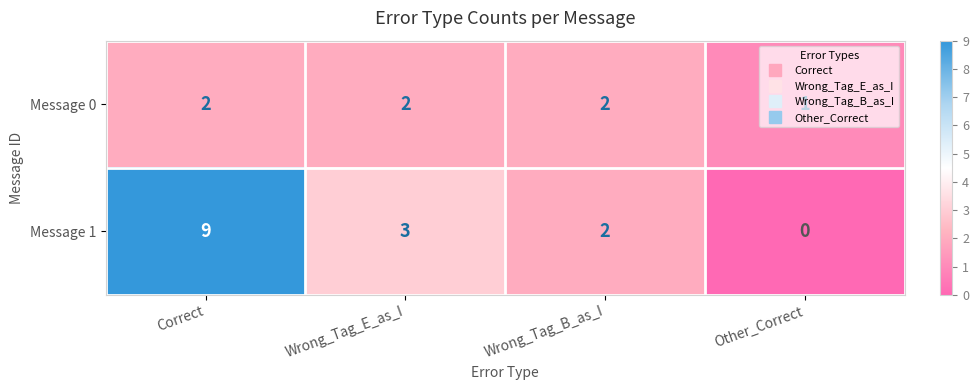

At Other_Correct, list the series in order from smallest to largest.

Message 1, Message 0